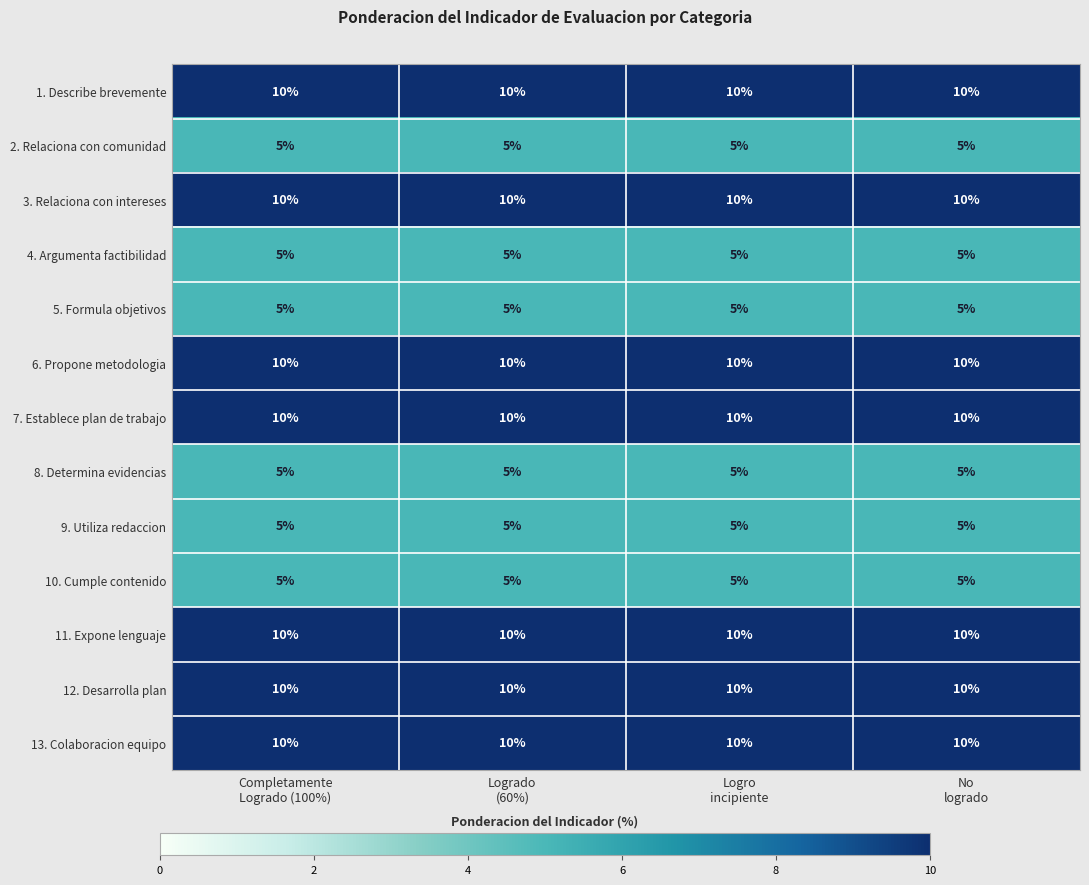

What is the sum of all 13. Colaboracion equipo values?

40